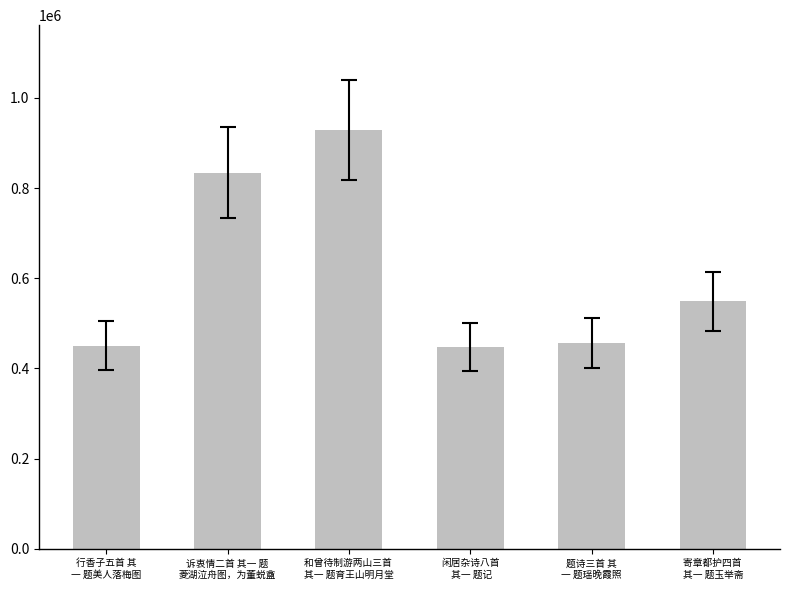

Approximately how many times larger is the value at 题诗三首 其
一 题瑶晚霞照 compared to 行香子五首 其
一 题美人落梅图?

1.0